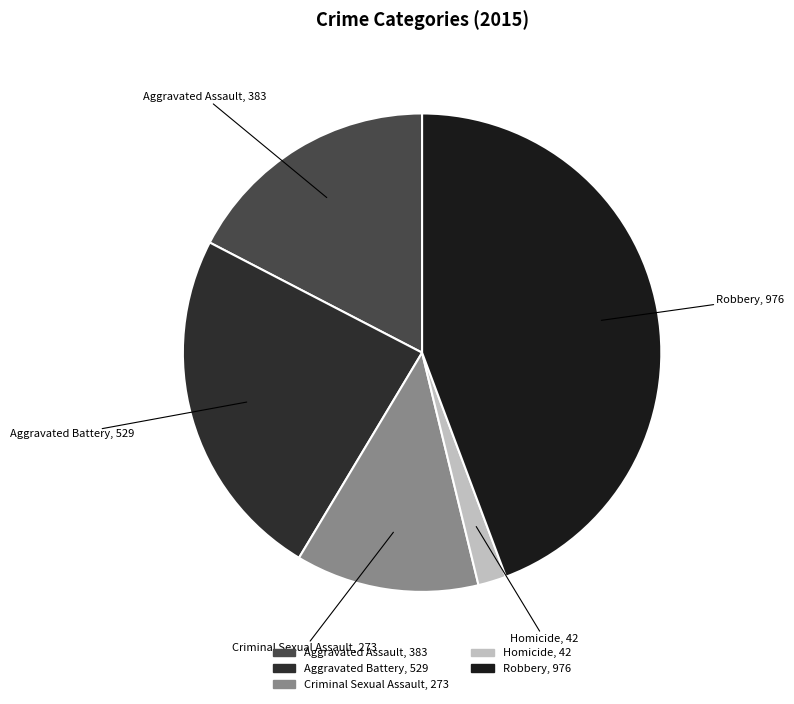

Rank the categories by value from lowest to highest.

Homicide, Criminal Sexual Assault, Aggravated Assault, Aggravated Battery, Robbery